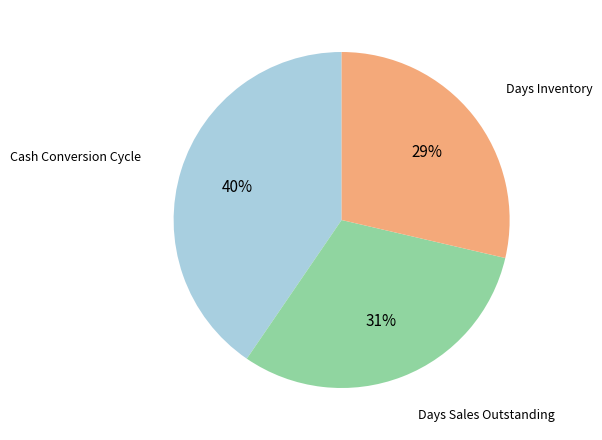

To the nearest percent, what portion does Days Inventory represent?

29%